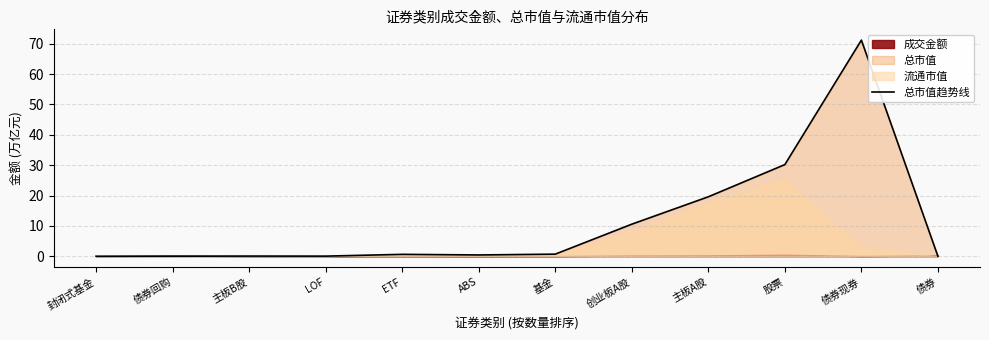

Reading right to left, what are all the values shown in this chart?

0.0	71.2	30.2	19.6	10.6	0.7	0.4	0.6	0.0	0.0	0.0	0.0